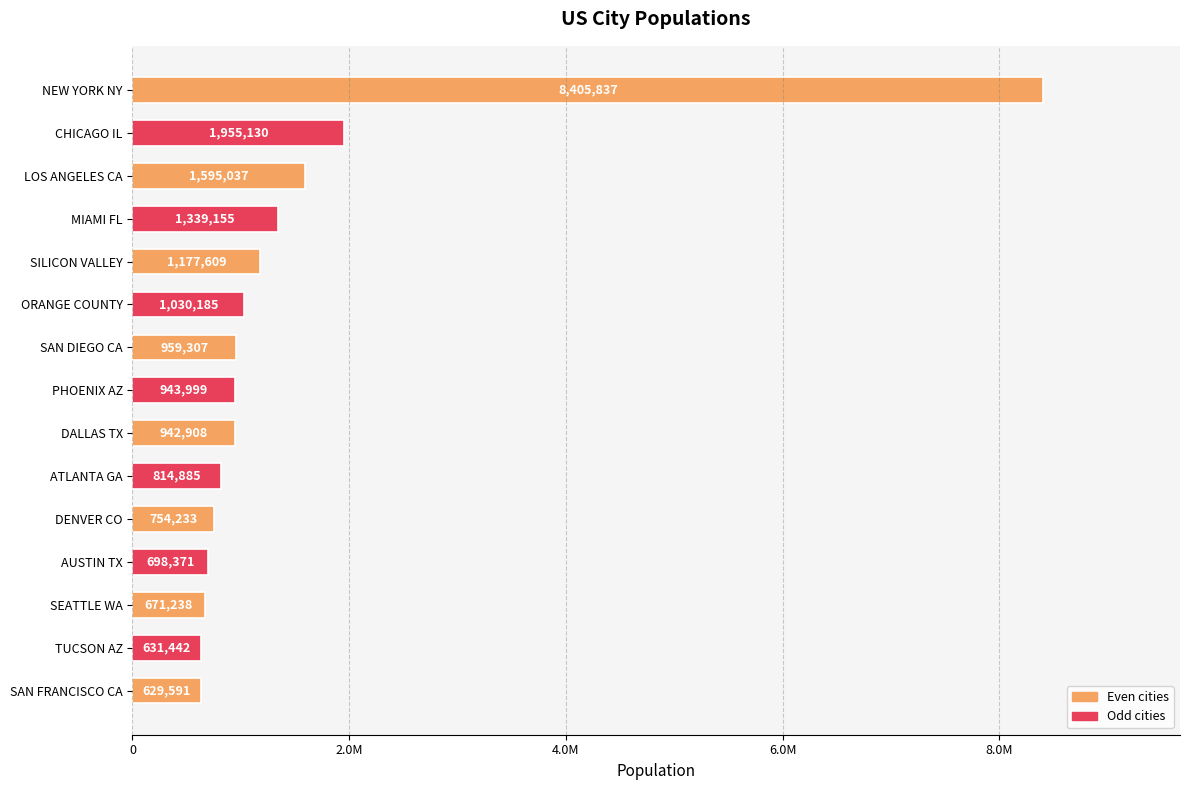

Are the bars horizontal?

Yes